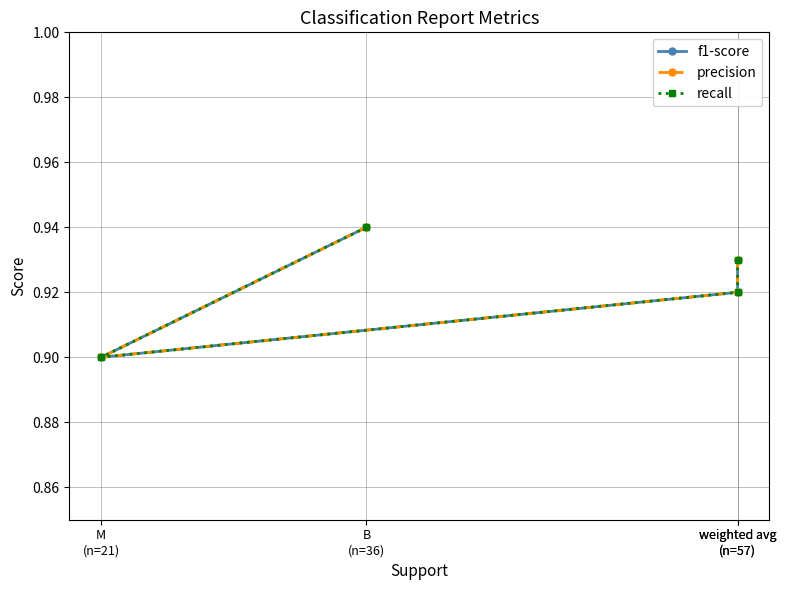

What is the approximate value of precision at M
(n=21)?

0.9